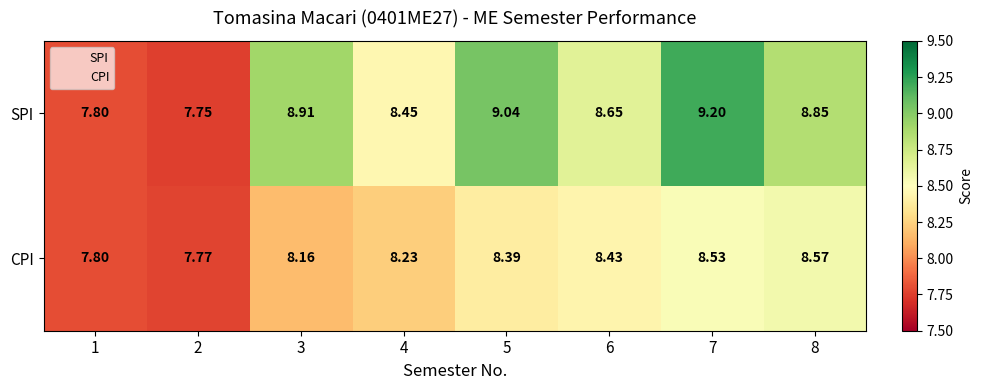

Which series changed the most between 2 and 5?

SPI